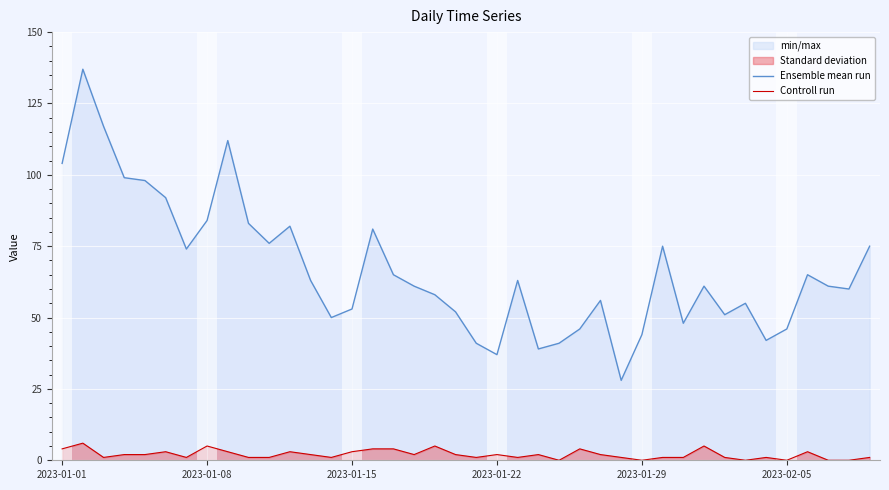

The value of Controll run at 27 is 1. True or false?

True